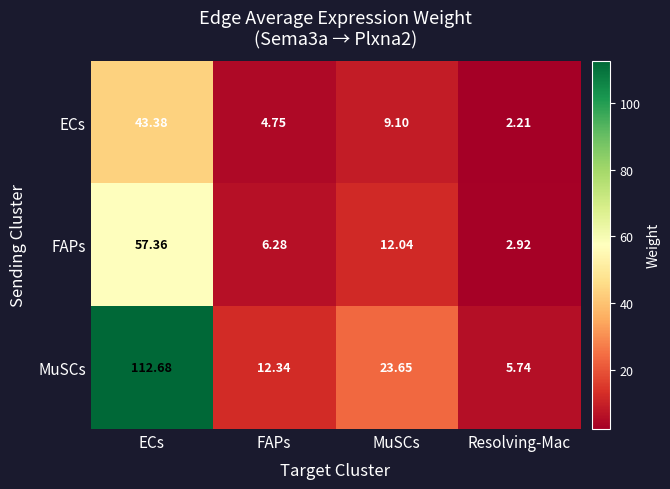

At which category is the sum across all series the highest?

ECs